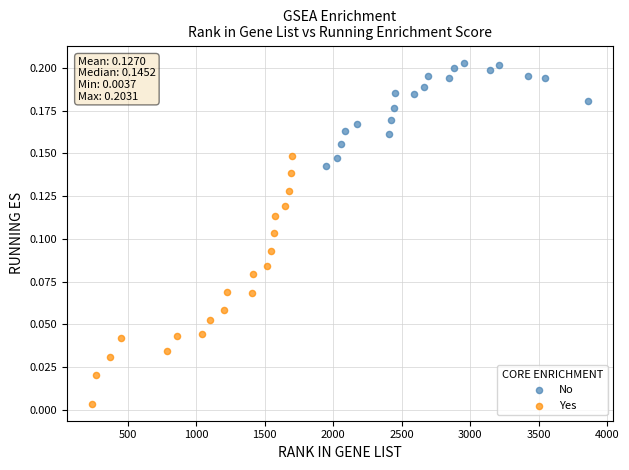

Which series reaches the maximum Y coordinate?

No